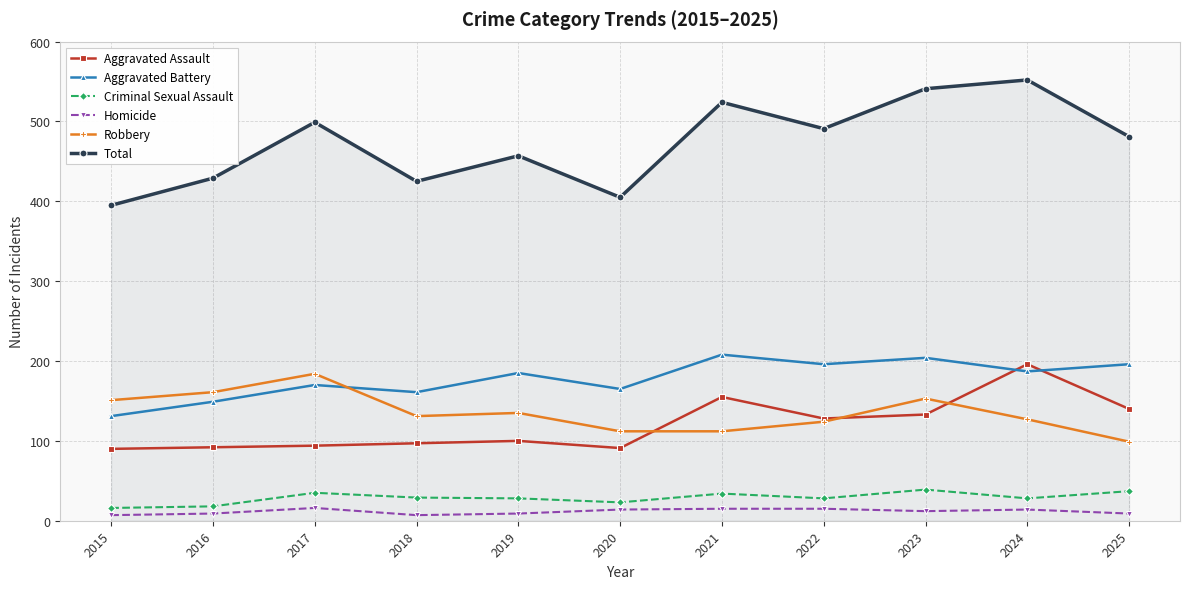

What is the maximum value for Robbery?

184